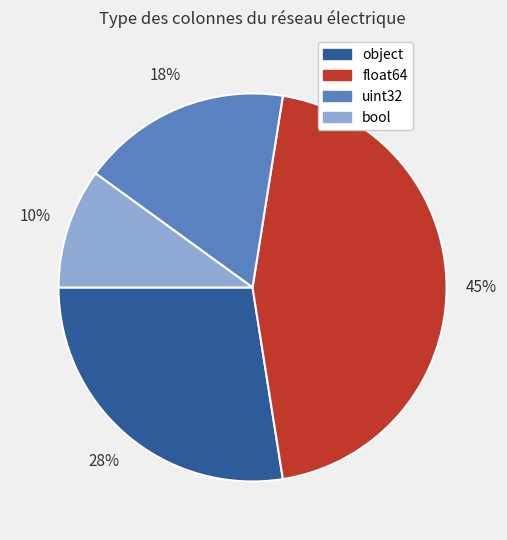

To the nearest percent, what is the difference between the largest and smallest slice percentages?

35%